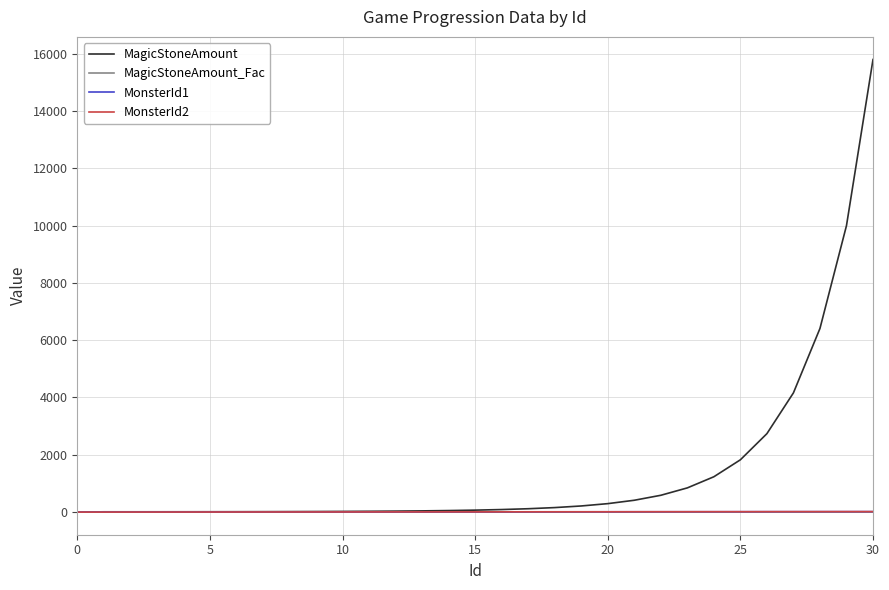

Which series has the largest total across all categories?

MagicStoneAmount